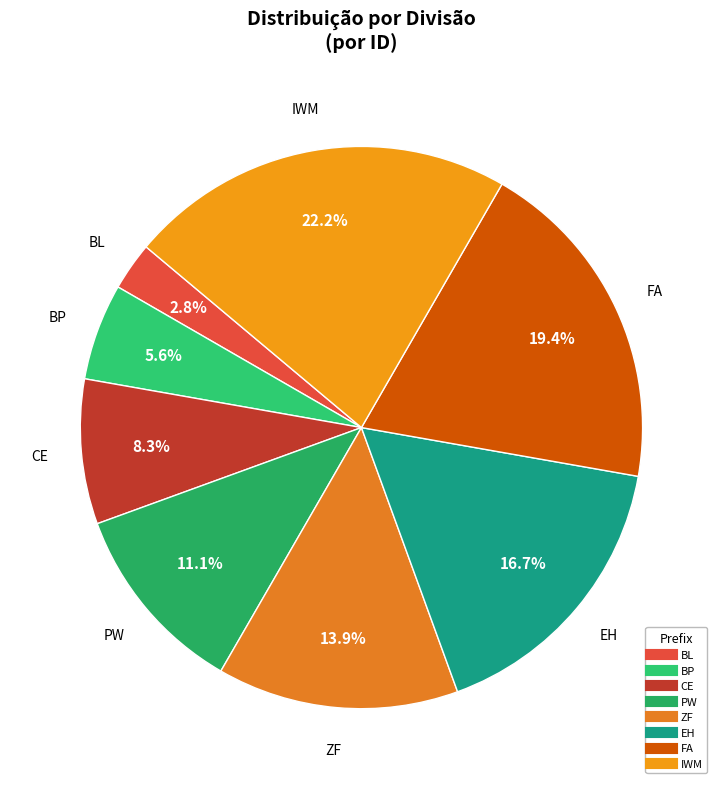

To the nearest percent, what is the average slice percentage?

12%